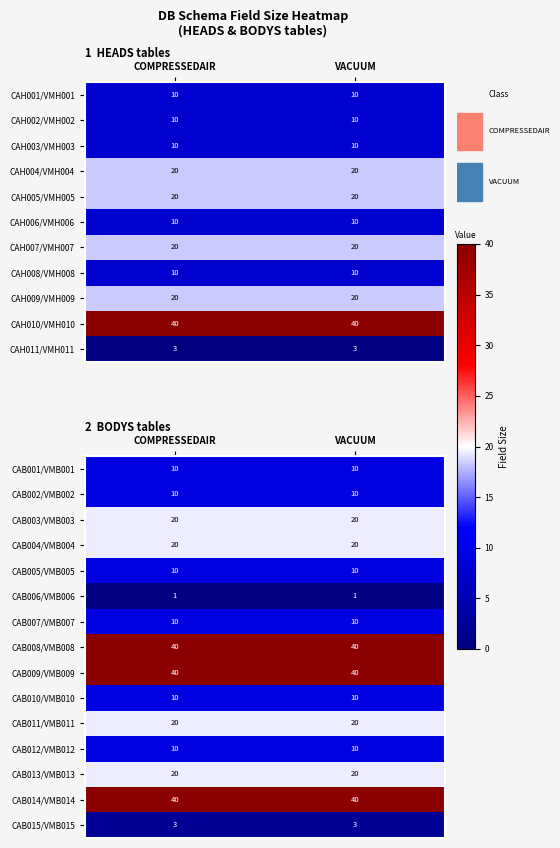

What value does the CAB010/VMB010 series have at VACUUM?

10